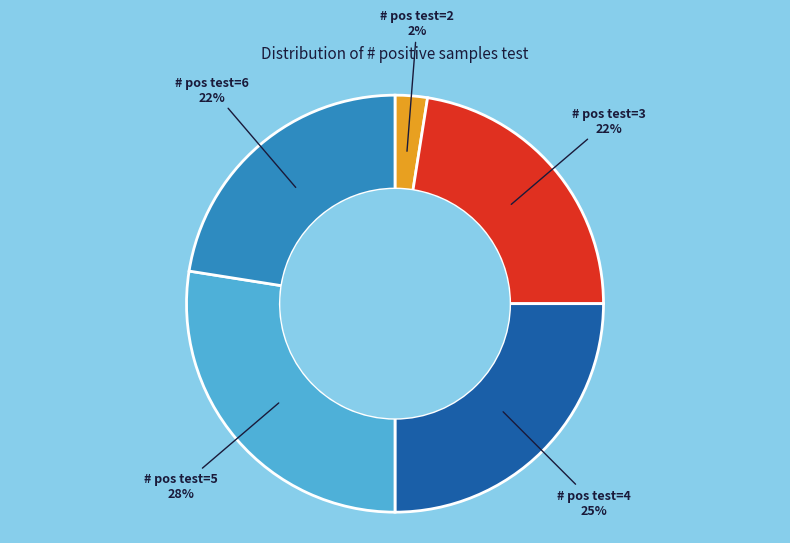

To the nearest percent, what is the average slice percentage?

20%